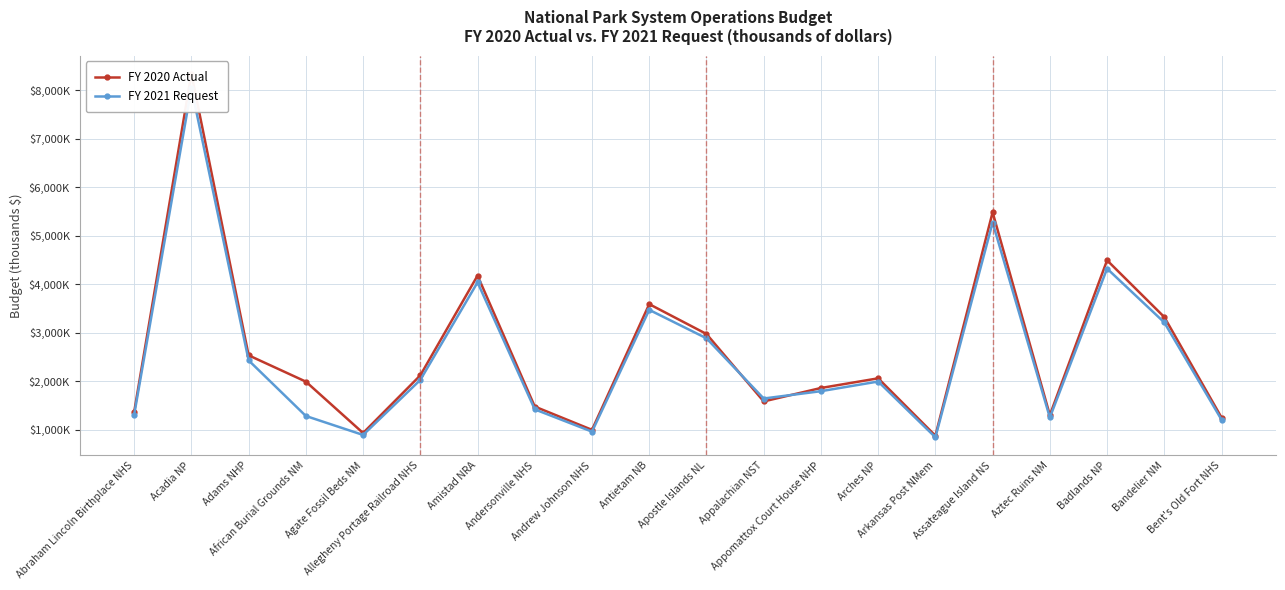

Between Arkansas Post NMem and Aztec Ruins NM, which series saw the biggest shift?

FY 2020 Actual